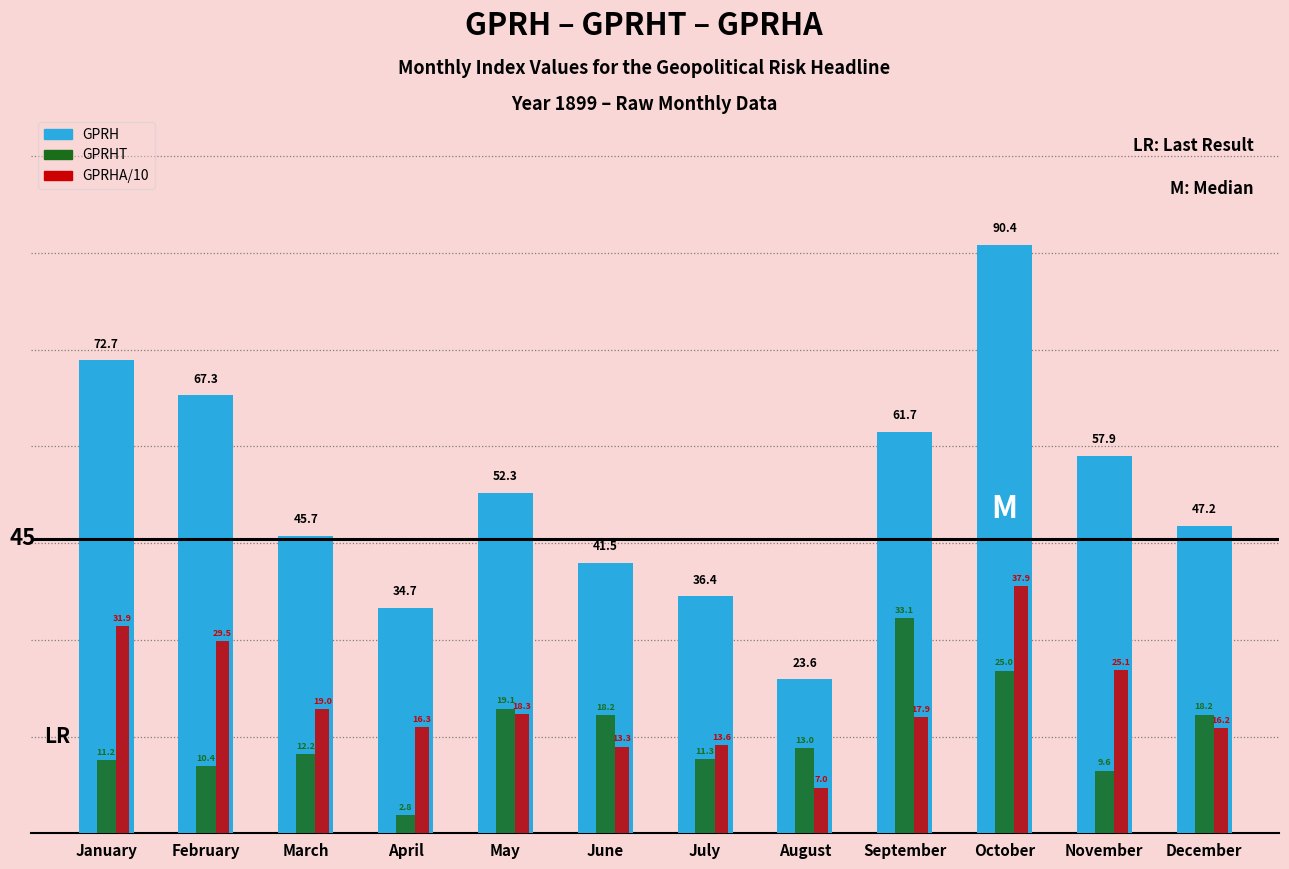

The GPRHT series shows 13.0 at August. True or false?

True